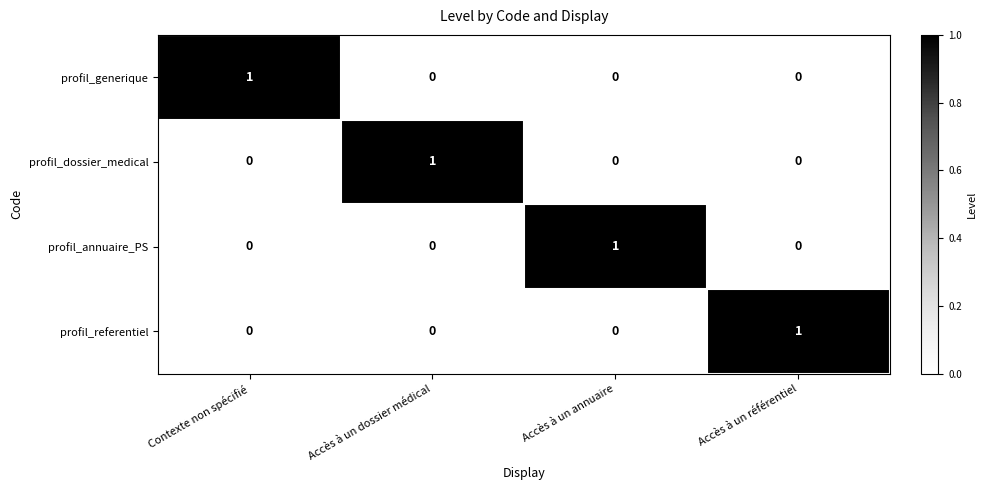

Is the value of profil_dossier_medical at Accès à un annuaire greater than the value of profil_referentiel at Accès à un référentiel?

No